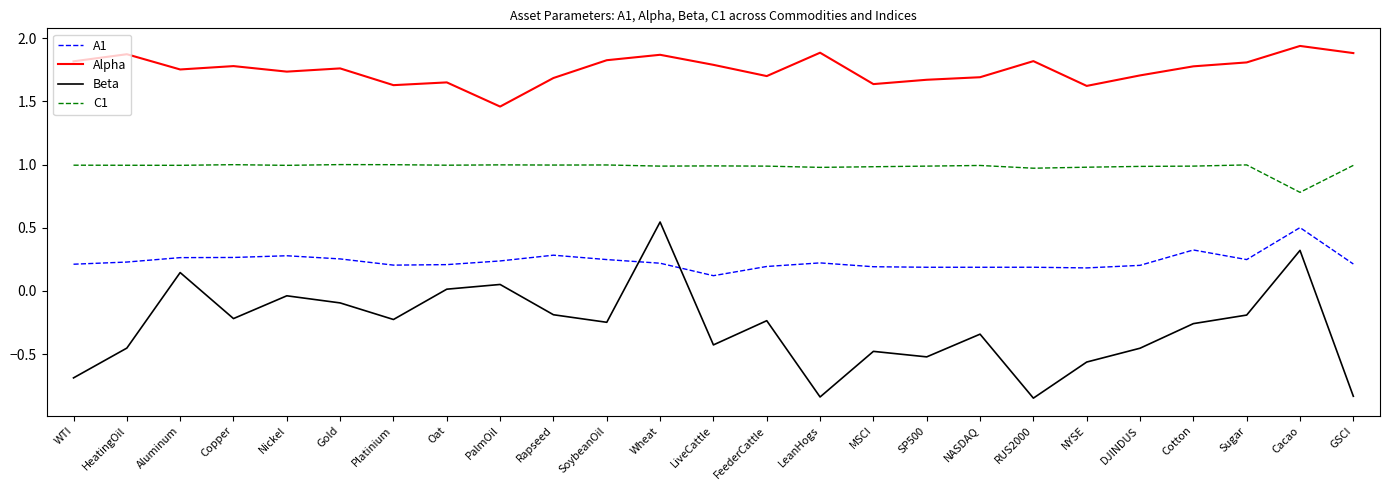

At which label does Beta reach its peak?

Wheat